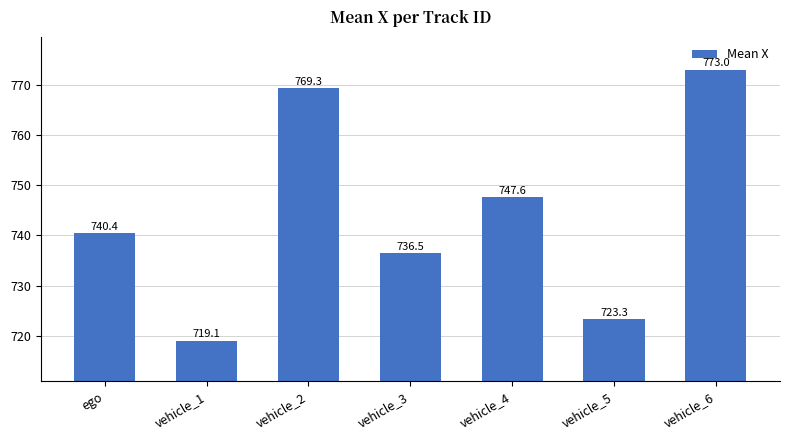

What position from the right is vehicle_6?

1